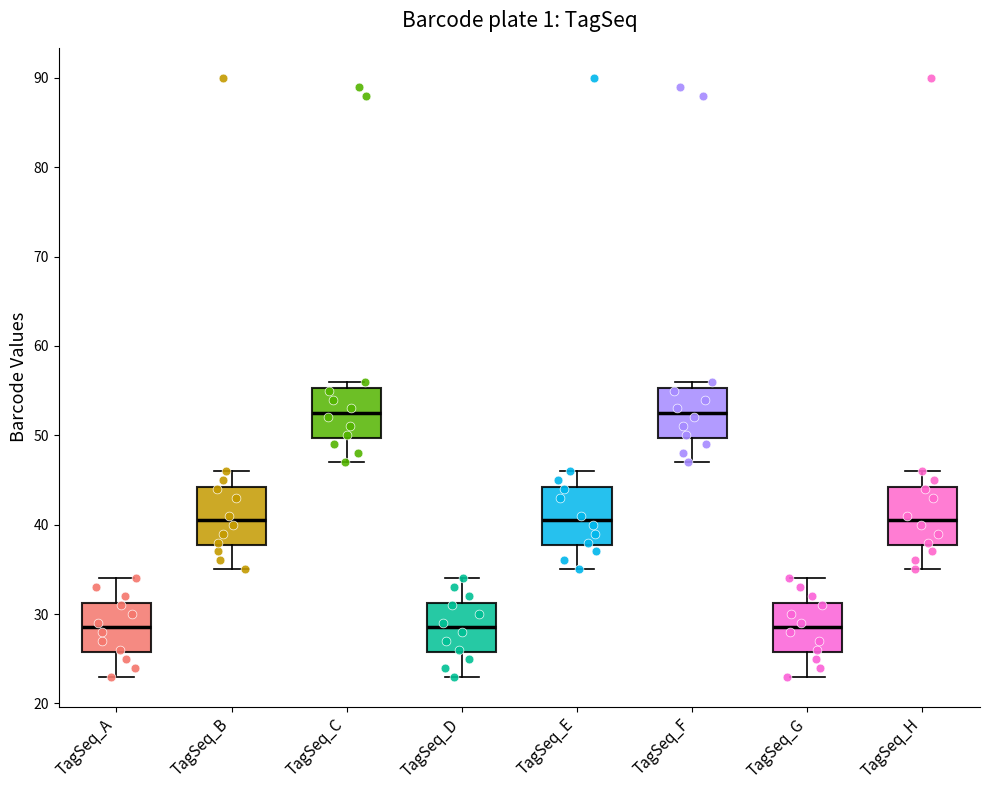

Reading left to right, transcribe this box plot: for each box, give where its median line is, the range the box spans, and where its two whiskers end, as read against the y-axis. The values are not printed on the chart, so give them approximately, as read against the axis.

TagSeq_A: median 29, box 26 to 31, whiskers 23 to 34
TagSeq_B: median 41, box 38 to 44, whiskers 35 to 46
TagSeq_C: median 53, box 50 to 55, whiskers 47 to 56
TagSeq_D: median 29, box 26 to 31, whiskers 23 to 34
TagSeq_E: median 41, box 38 to 44, whiskers 35 to 46
TagSeq_F: median 53, box 50 to 55, whiskers 47 to 56
TagSeq_G: median 29, box 26 to 31, whiskers 23 to 34
TagSeq_H: median 41, box 38 to 44, whiskers 35 to 46